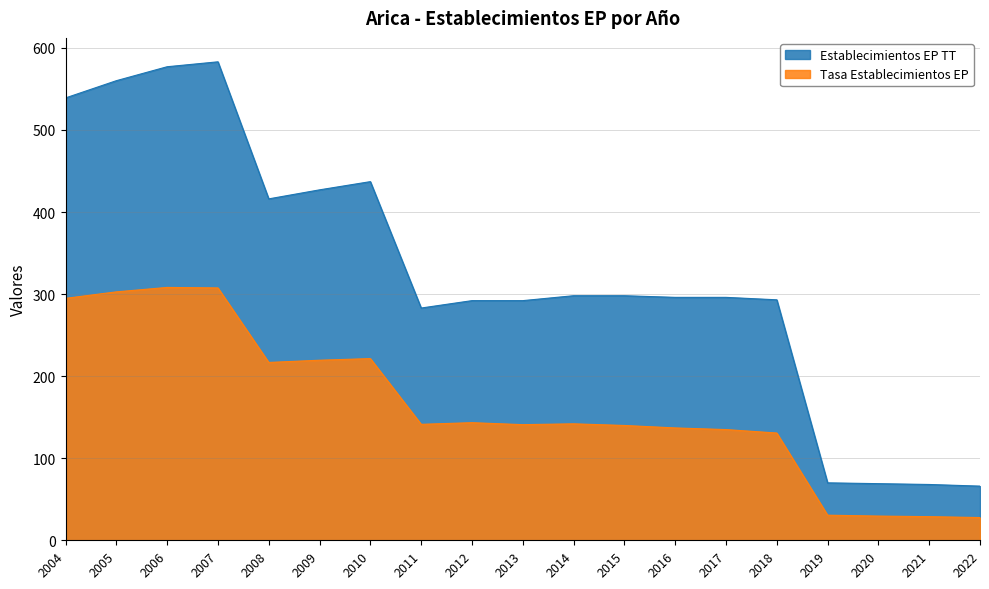

How many interior local peaks does the Establecimientos EP TT series have?

2